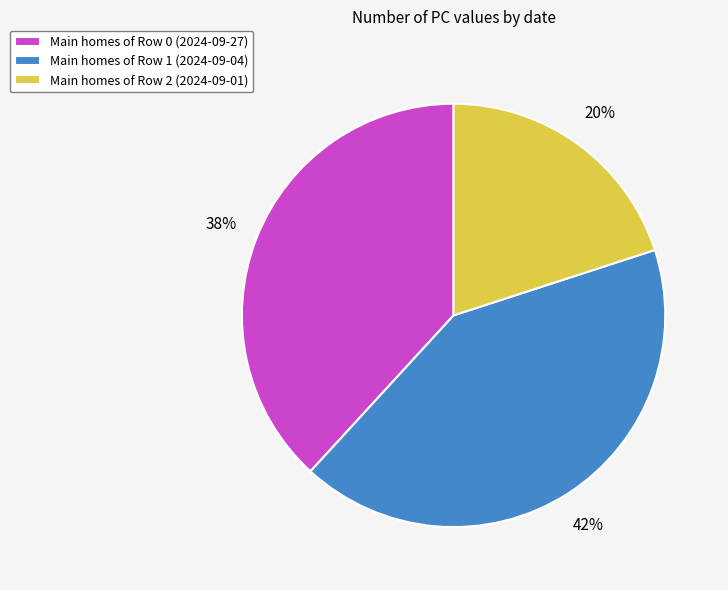

Is it true that Main homes of Row 1 (2024-09-04) is 27% of the pie?

False